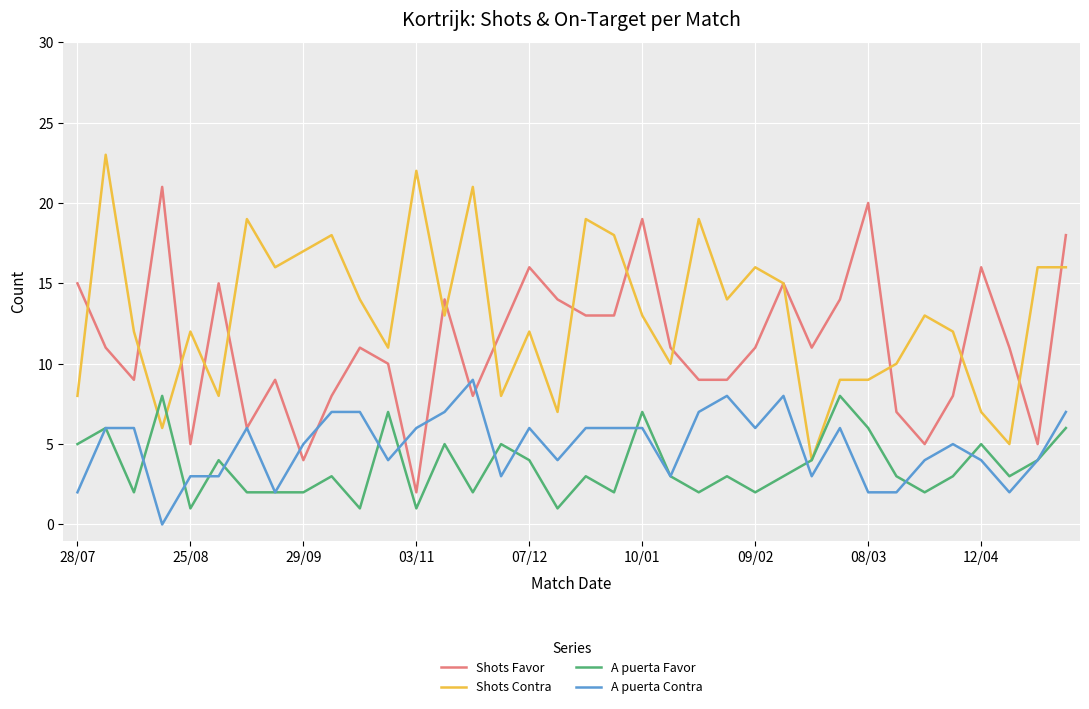

What is the greatest value displayed?

23